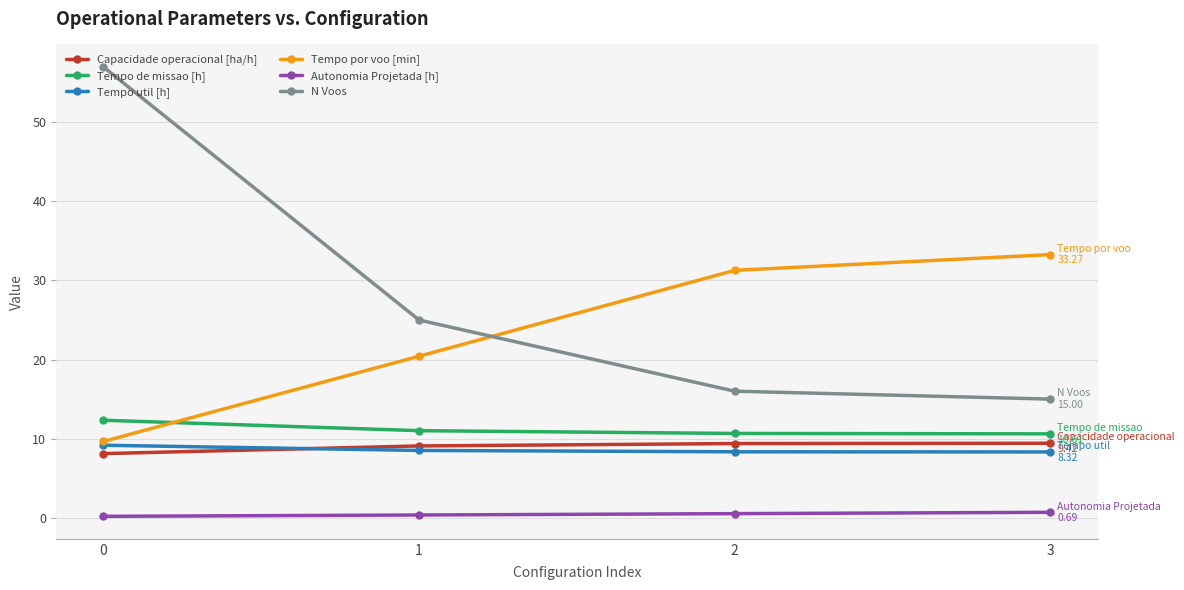

What is the value of the N Voos point at the 3rd from the left?

16.0